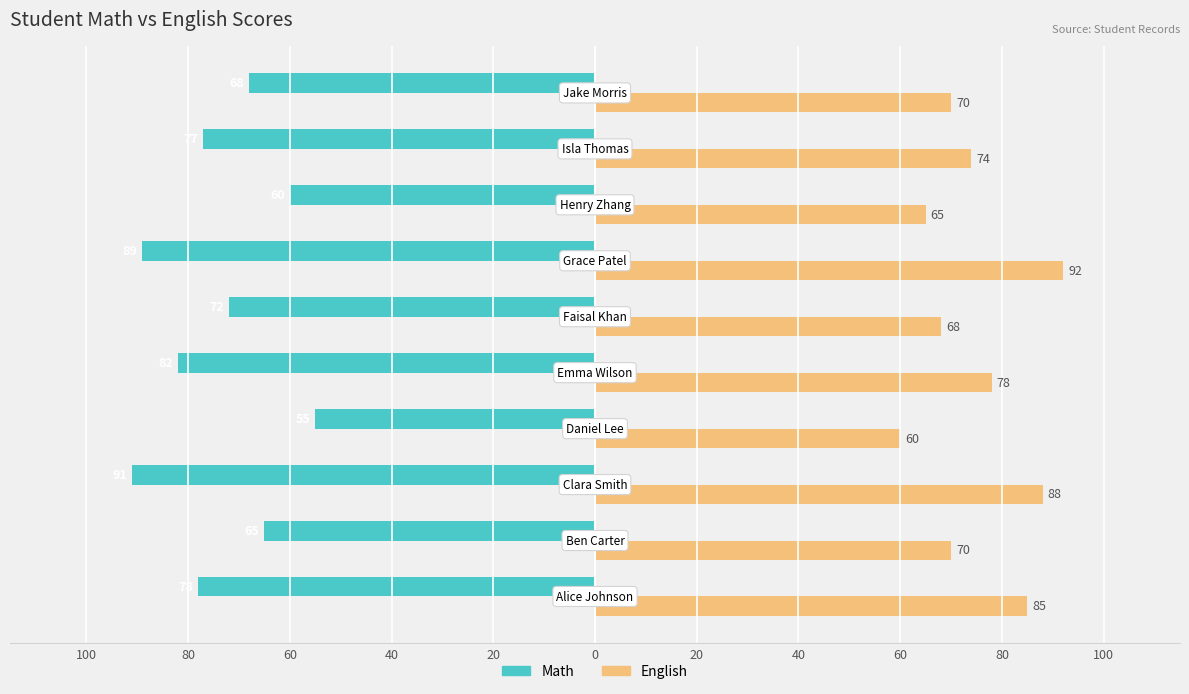

What is the difference between the maximum and minimum values in the English series?

32